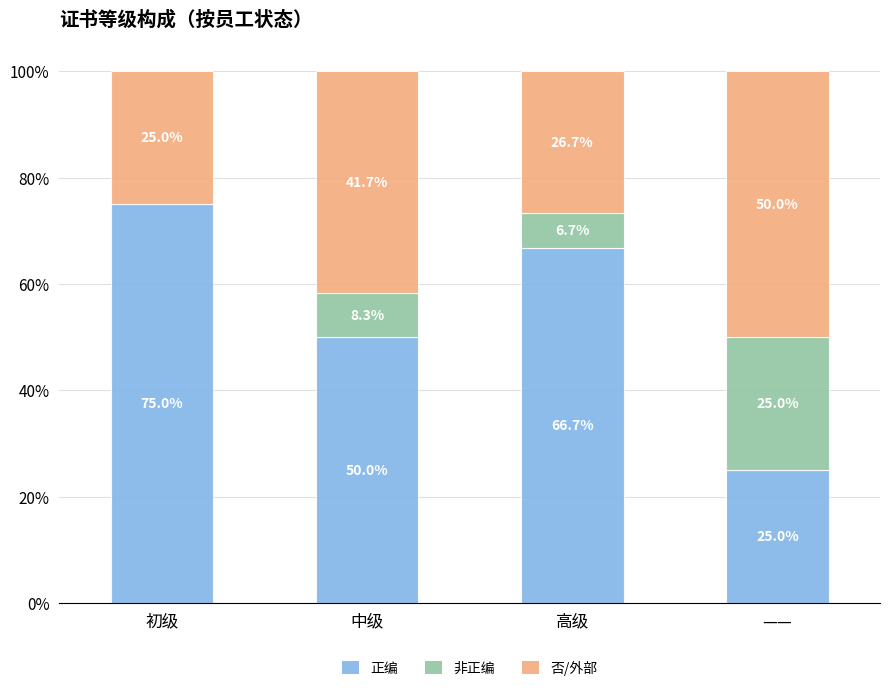

What is the total value across all series at 初级?

100.0